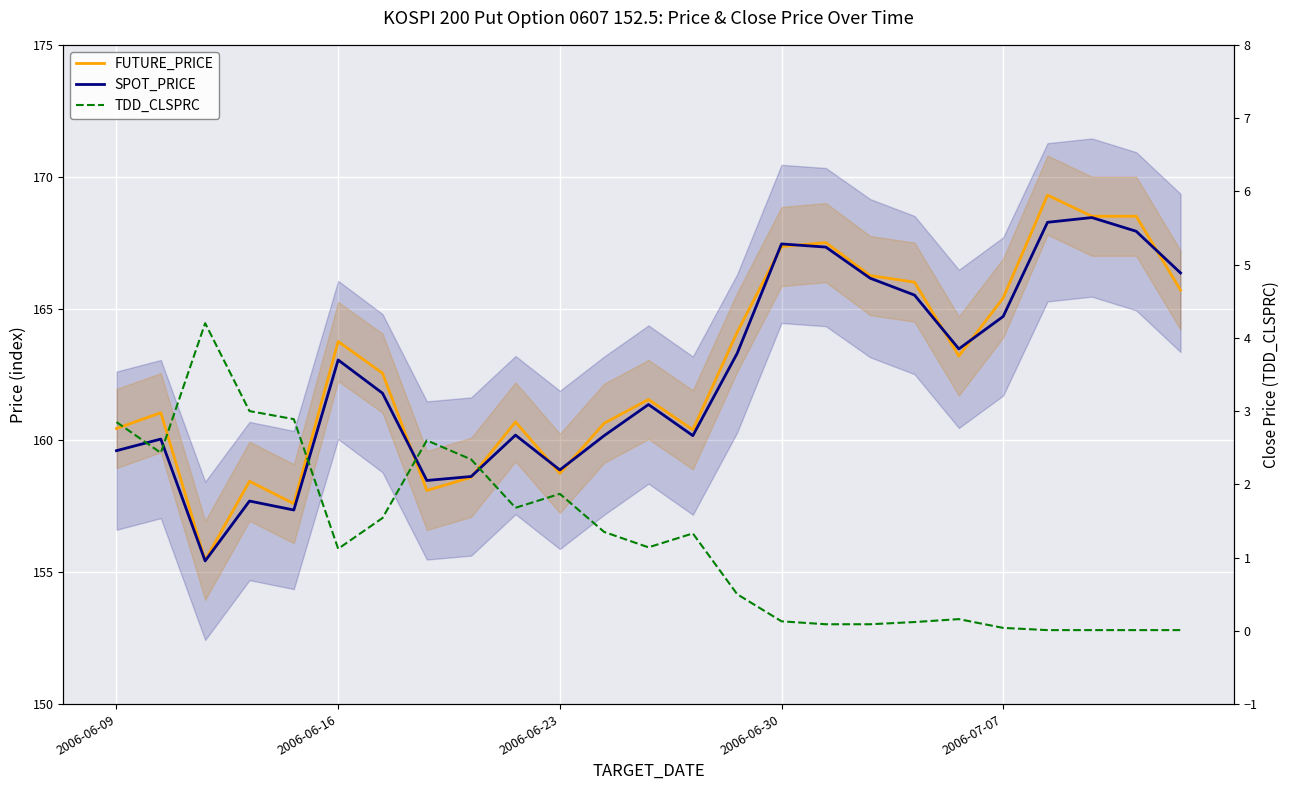

At how many categories does at least one series exceed 49?

25